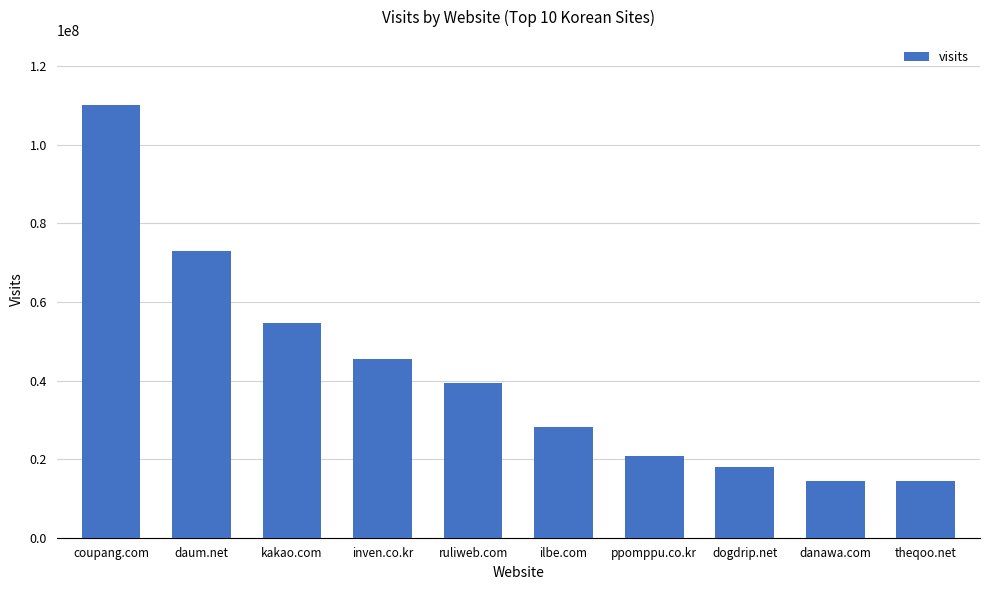

Where does the data first go above 39498516?

coupang.com